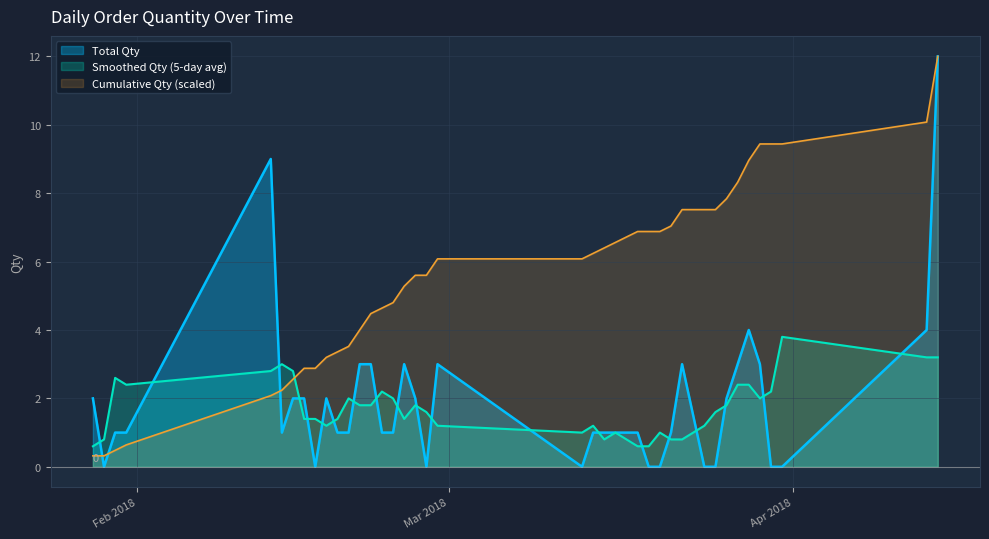

The value at 22/03/2018 is 3. True or false?

True